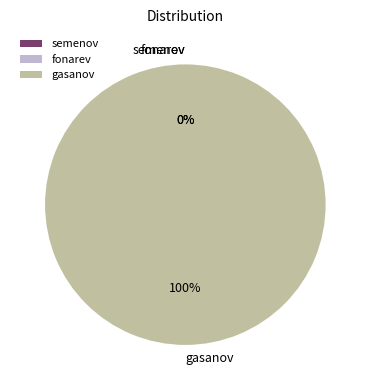

What is the change in value from fonarev to gasanov?

+89999999678